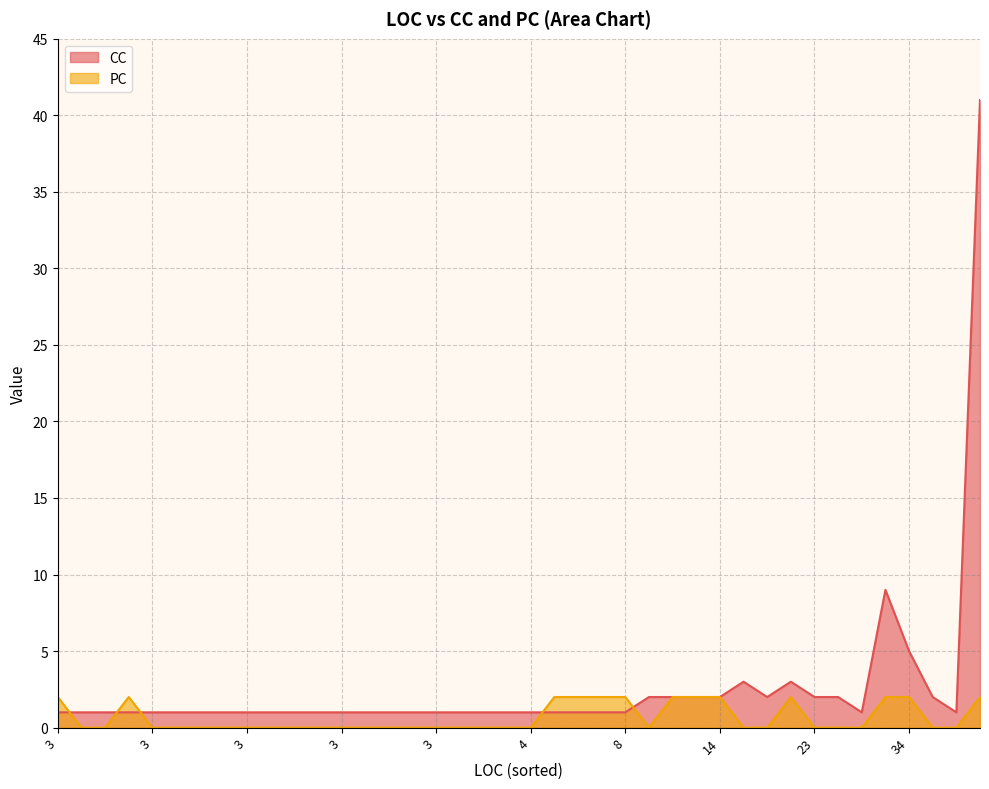

The CC series shows 0 at 30. True or false?

False